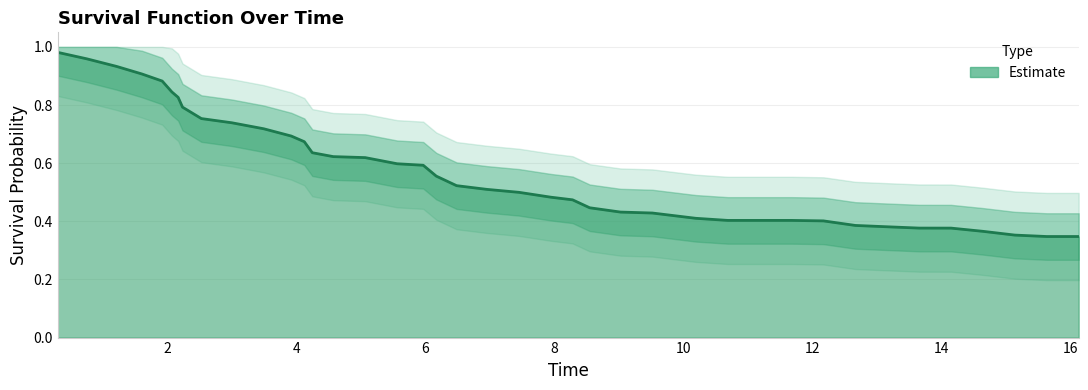

Read the value at 12.

0.7